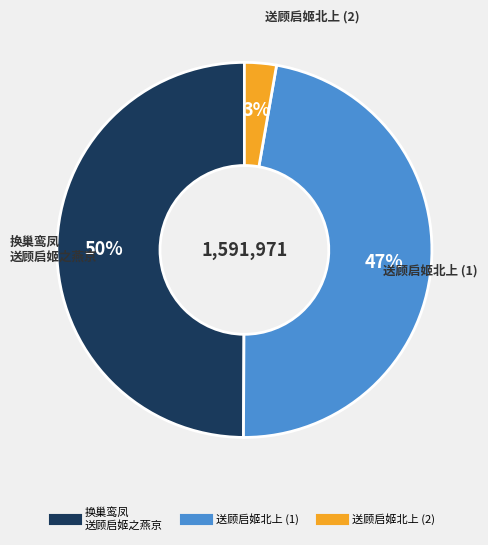

How many slices are in this pie chart?

3